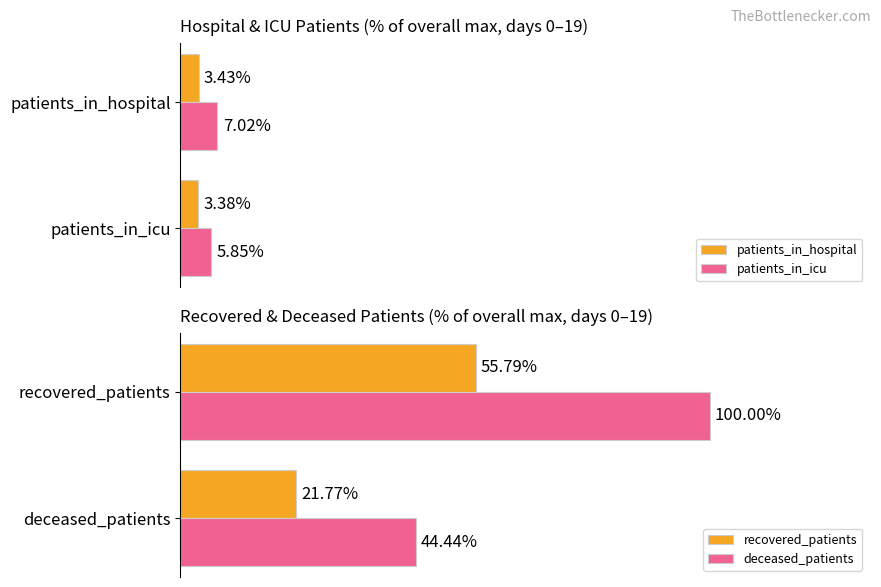

What are all the series names shown in the legend?

patients_in_hospital, patients_in_icu, recovered_patients, deceased_patients